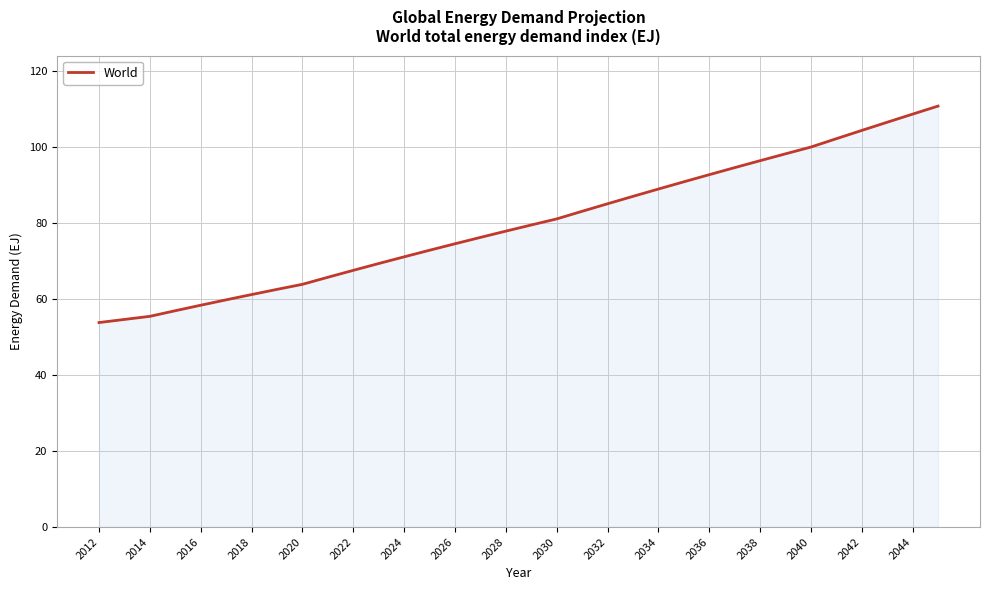

What is the difference between the maximum and minimum values?

56.9